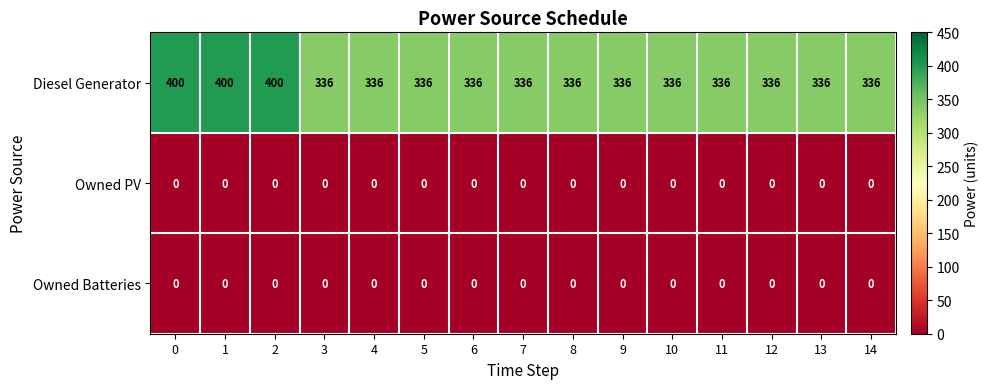

The Diesel Generator series shows 336 at 10. True or false?

True